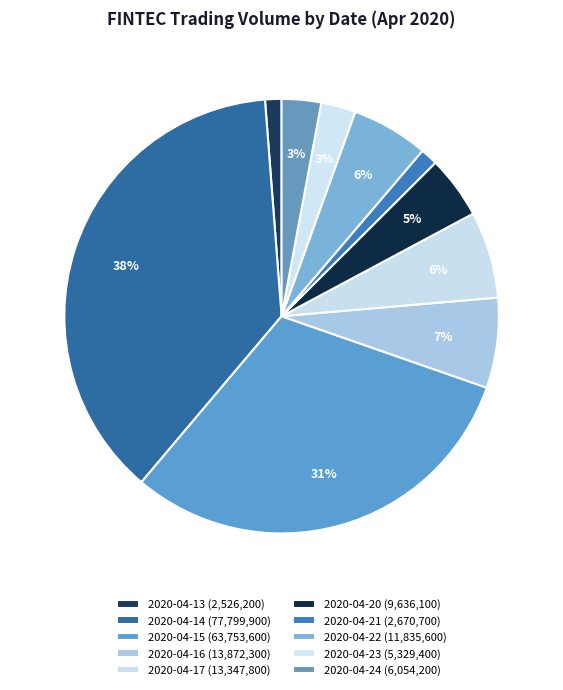

Count the number of slices in the pie.

10